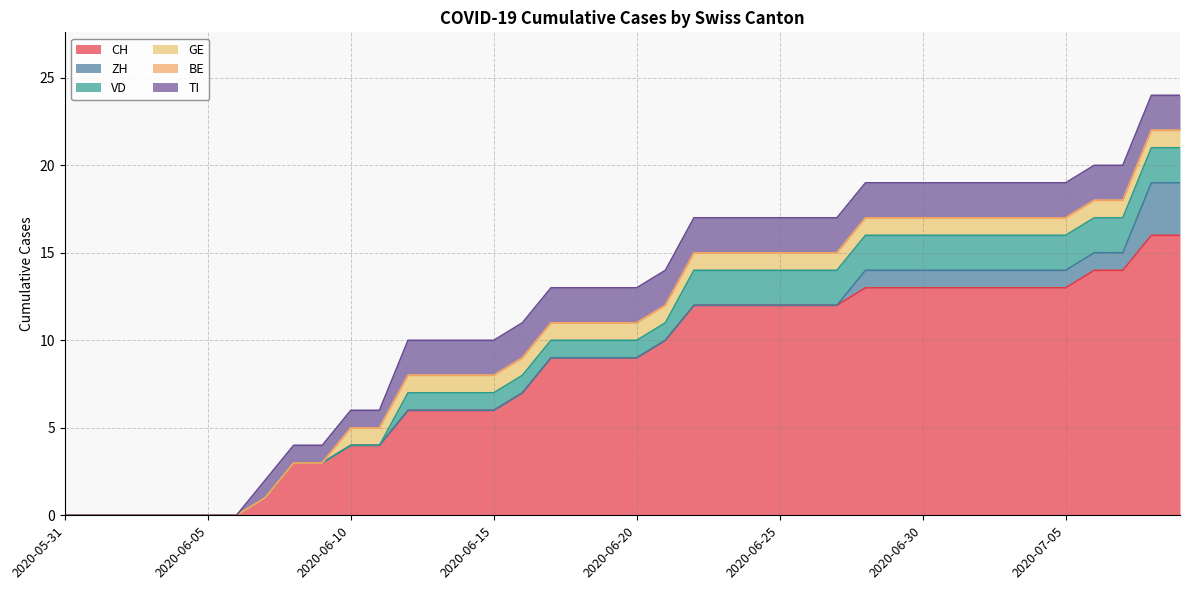

At 2020-07-06, list the series in order from largest to smallest.

CH, VD, TI, ZH, GE, BE